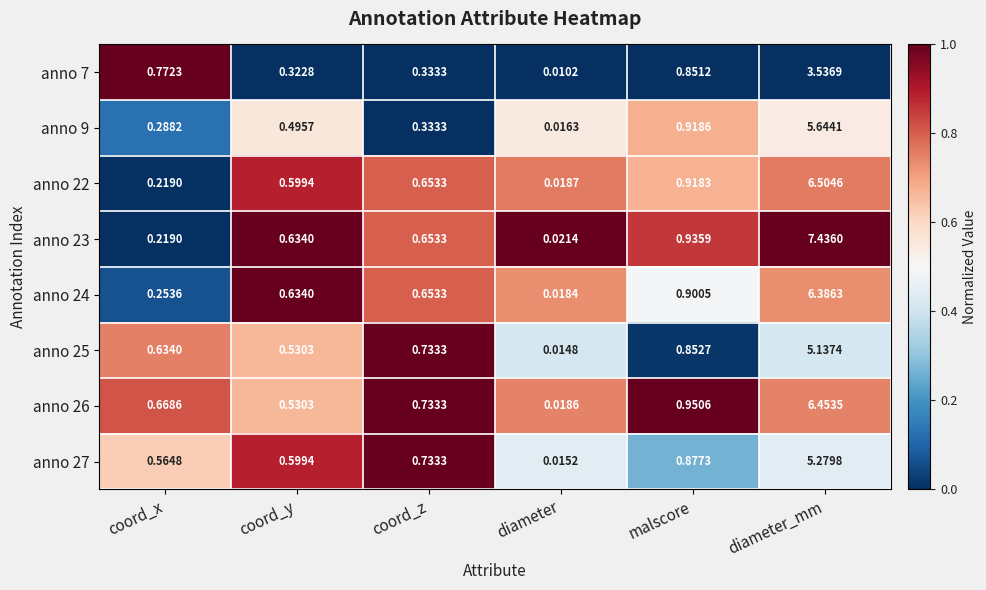

Which category has the highest value across all series?

diameter_mm